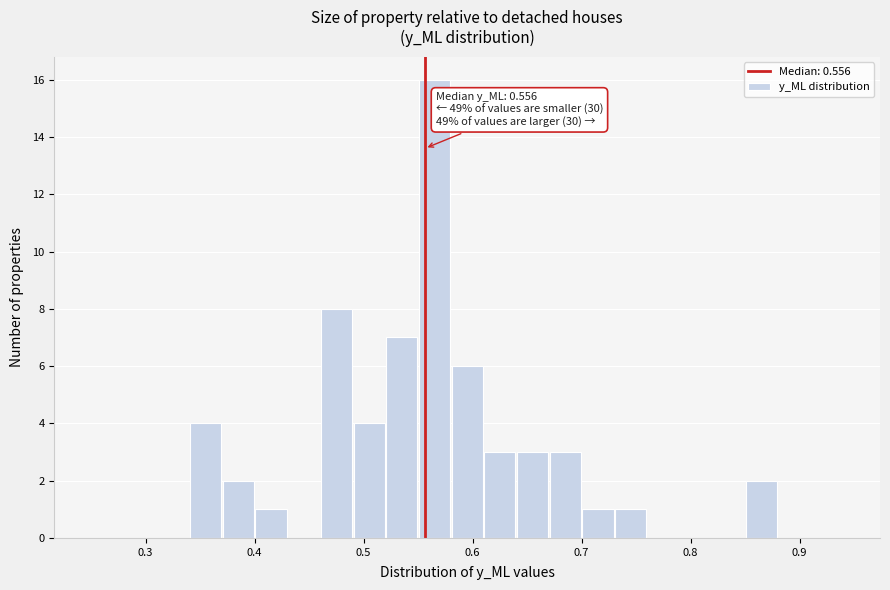

Read against the x-axis, roughly where is the centre of the tallest bar?

0.57